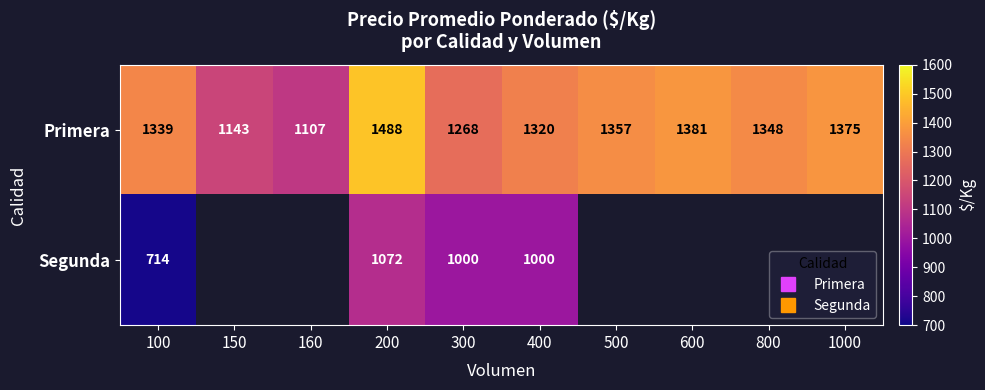

What value does the Segunda series have at 400, to the nearest 100?

1000